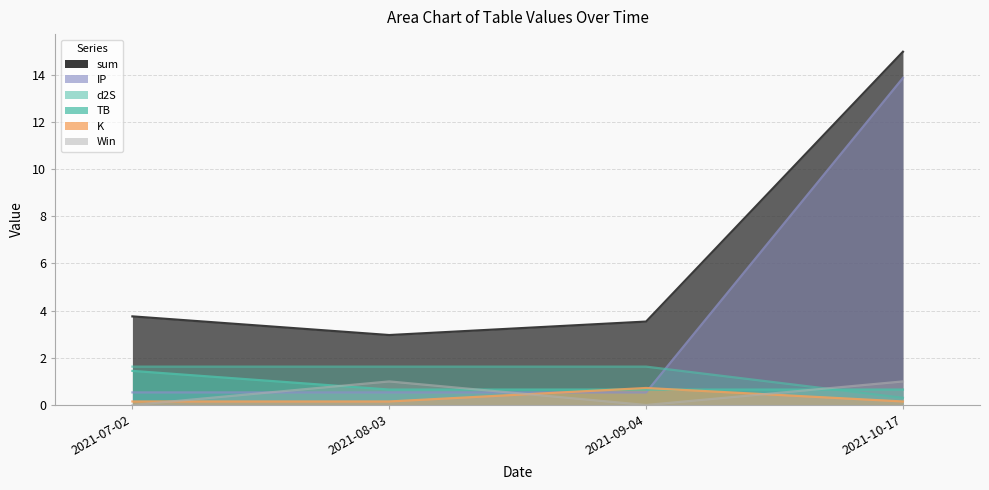

True or false: IP has more than 2 interior local peaks.

False